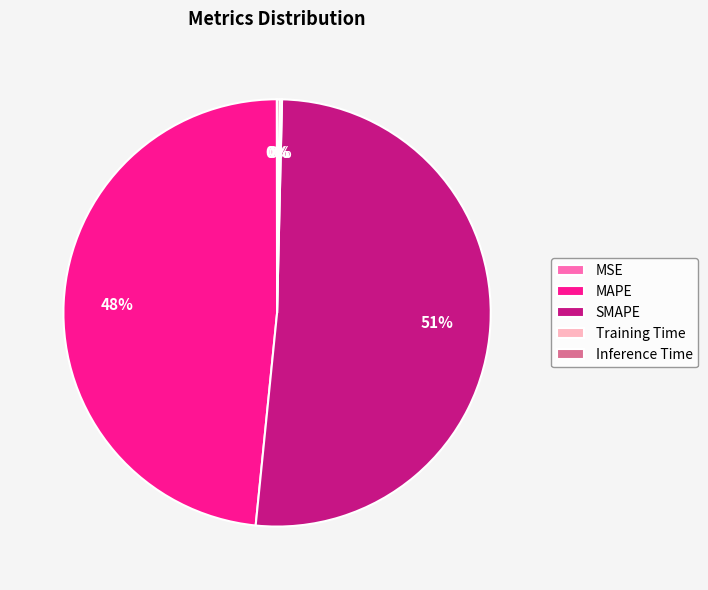

The MAPE slice represents 38% of the pie. True or false?

False